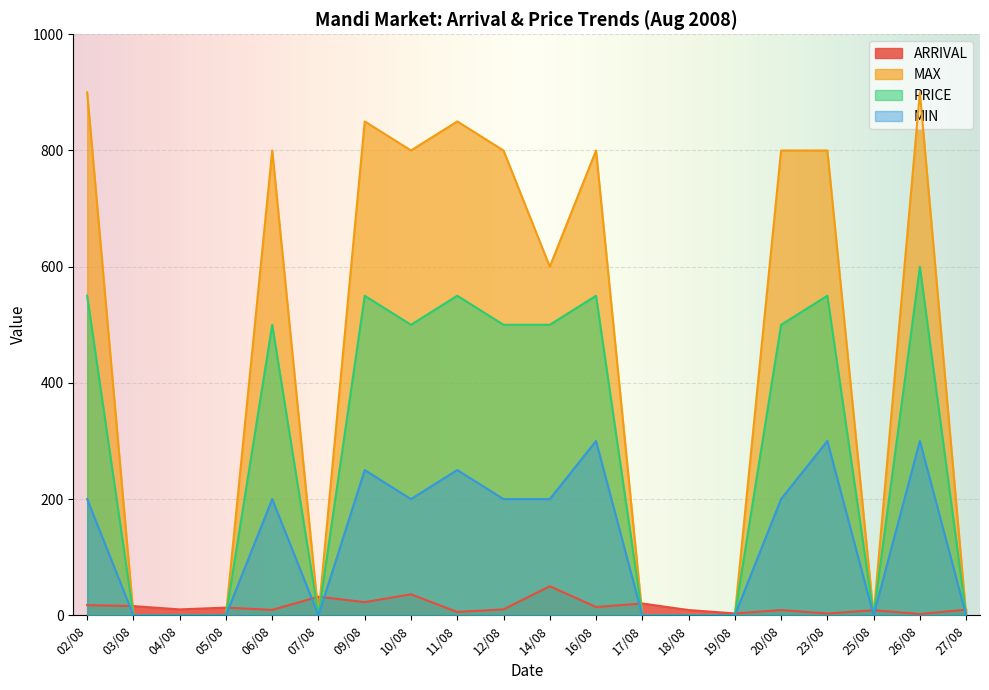

What is the maximum value for PRICE?

600.0